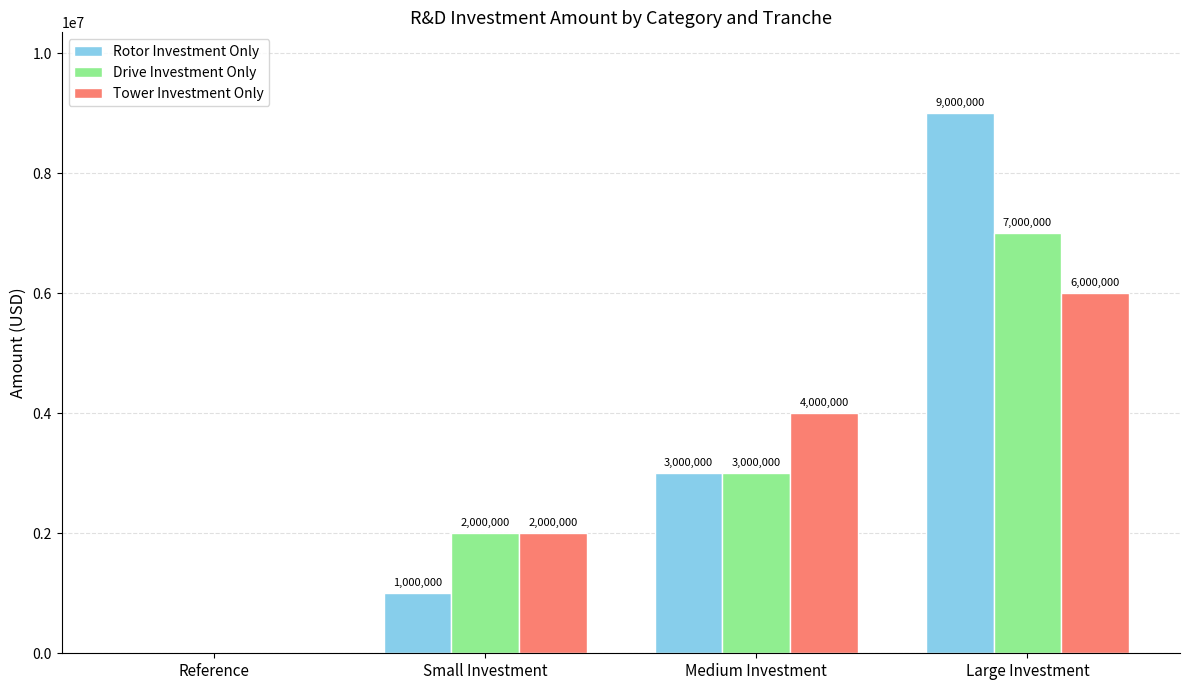

Reading left to right, extract all data points from this chart.

Rotor Investment Only: Reference=0	Small Investment=1000000	Medium Investment=3000000	Large Investment=9000000
Drive Investment Only: Reference=0	Small Investment=2000000	Medium Investment=3000000	Large Investment=7000000
Tower Investment Only: Reference=0	Small Investment=2000000	Medium Investment=4000000	Large Investment=6000000